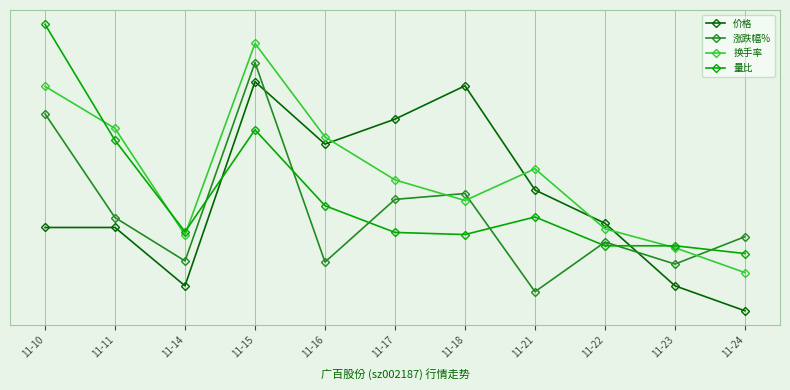

What is the total value across all series at 11-15?

24.2